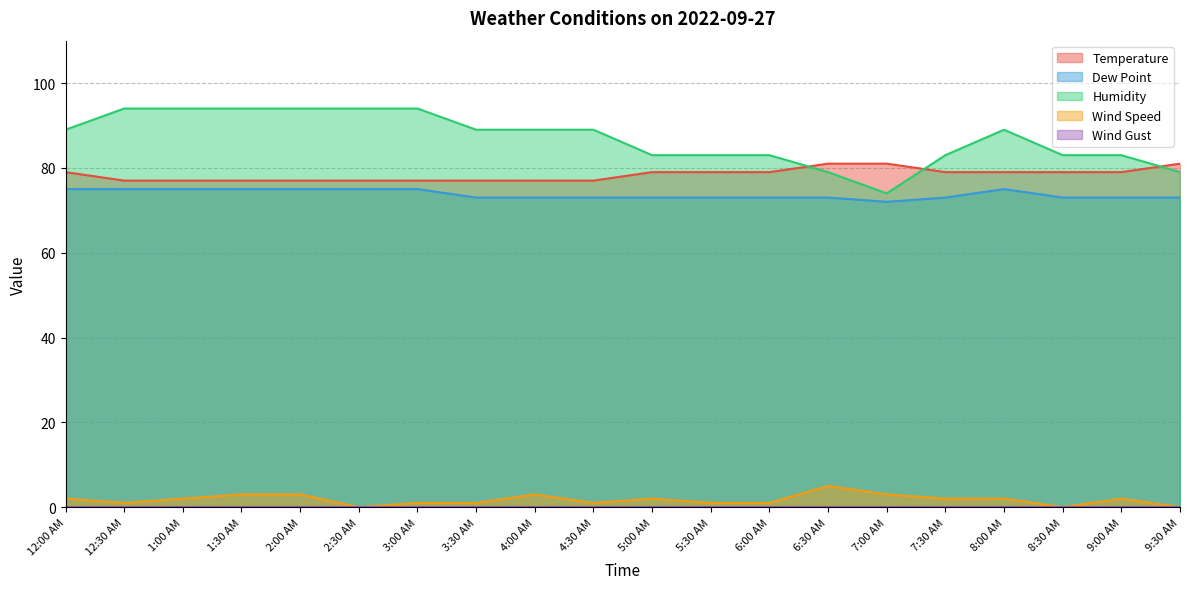

True or false: Dew Point and Humidity cross at least once.

False